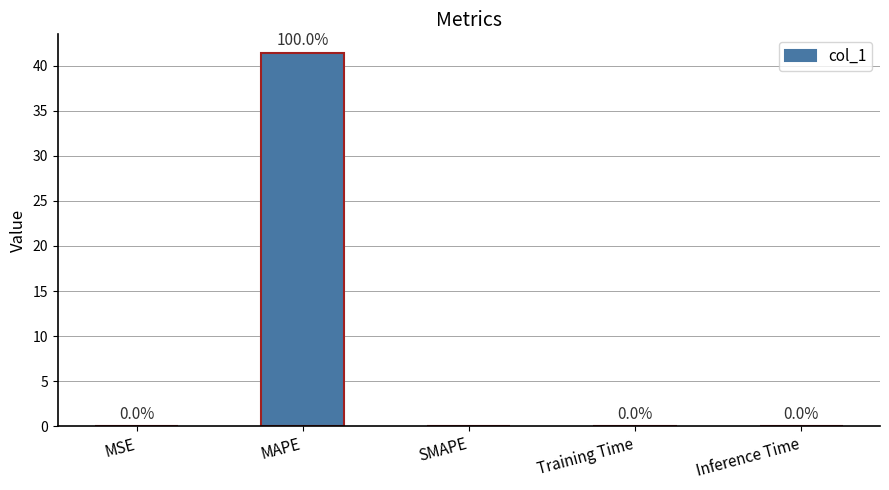

What is the greatest value displayed?

41.4